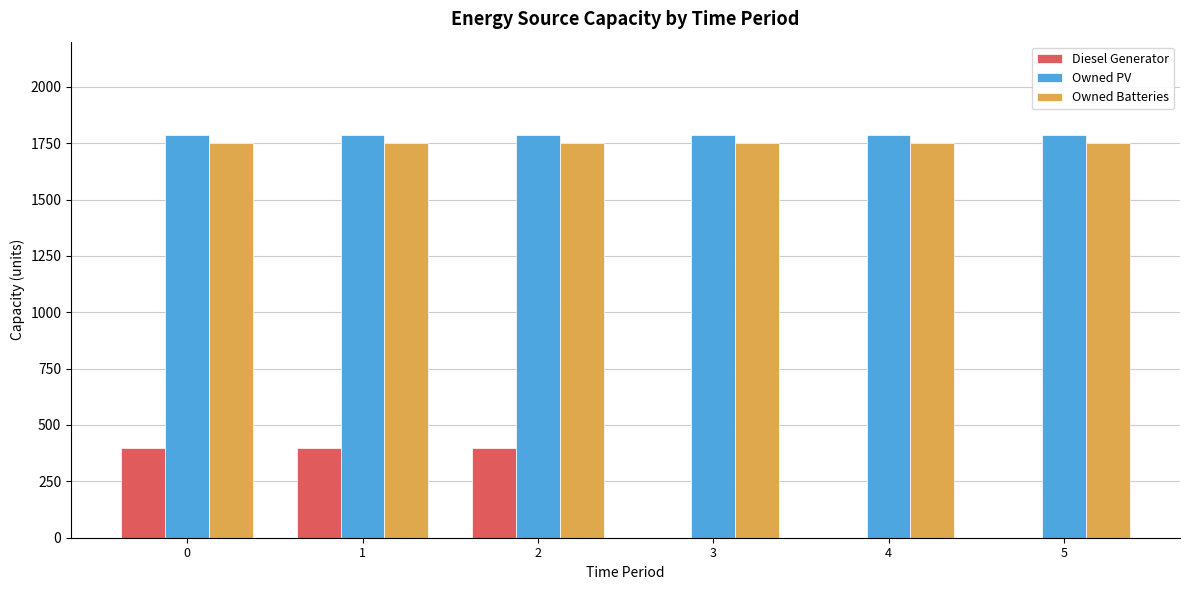

What is the highest value of the Owned Batteries series?

1749